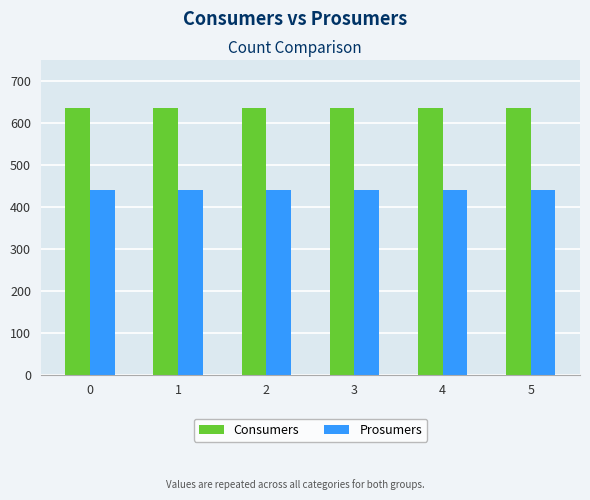

The value of Prosumers at 4 is 440. True or false?

True